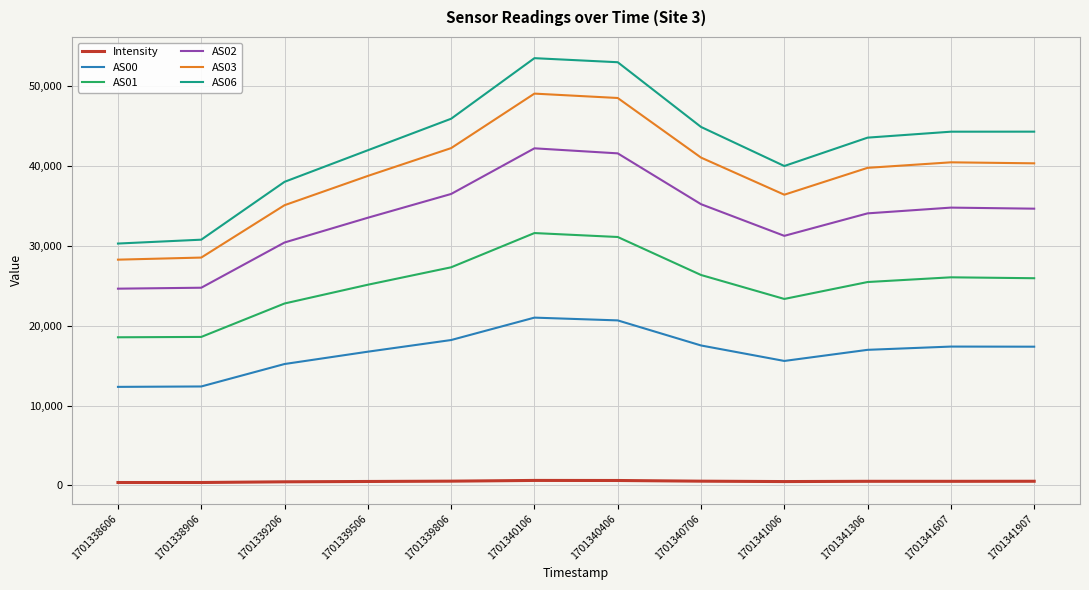

Rank the series at 1701341006 from highest to lowest value.

AS06, AS03, AS02, AS01, AS00, Intensity